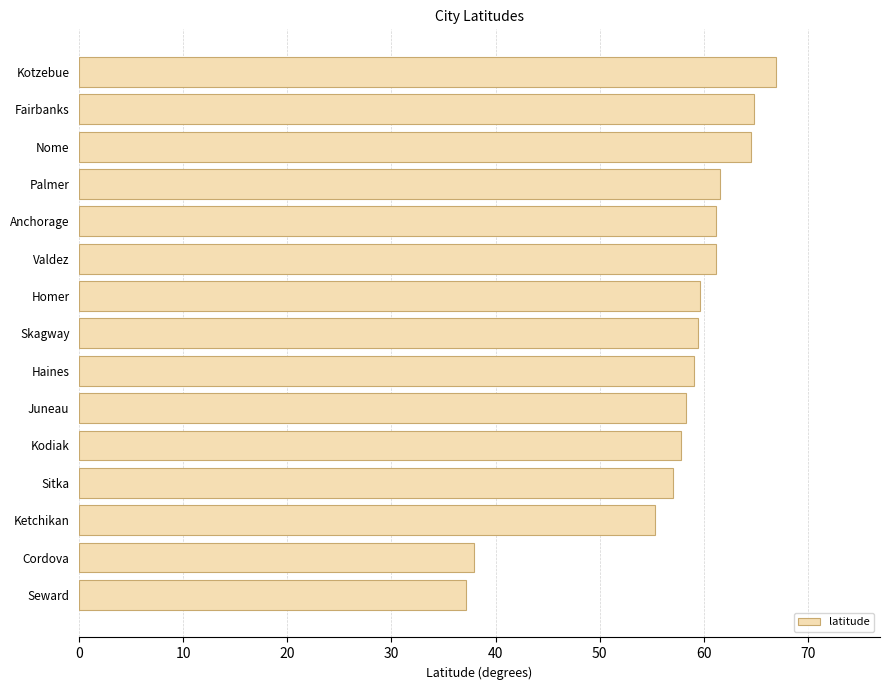

How many series are shown in this chart?

1